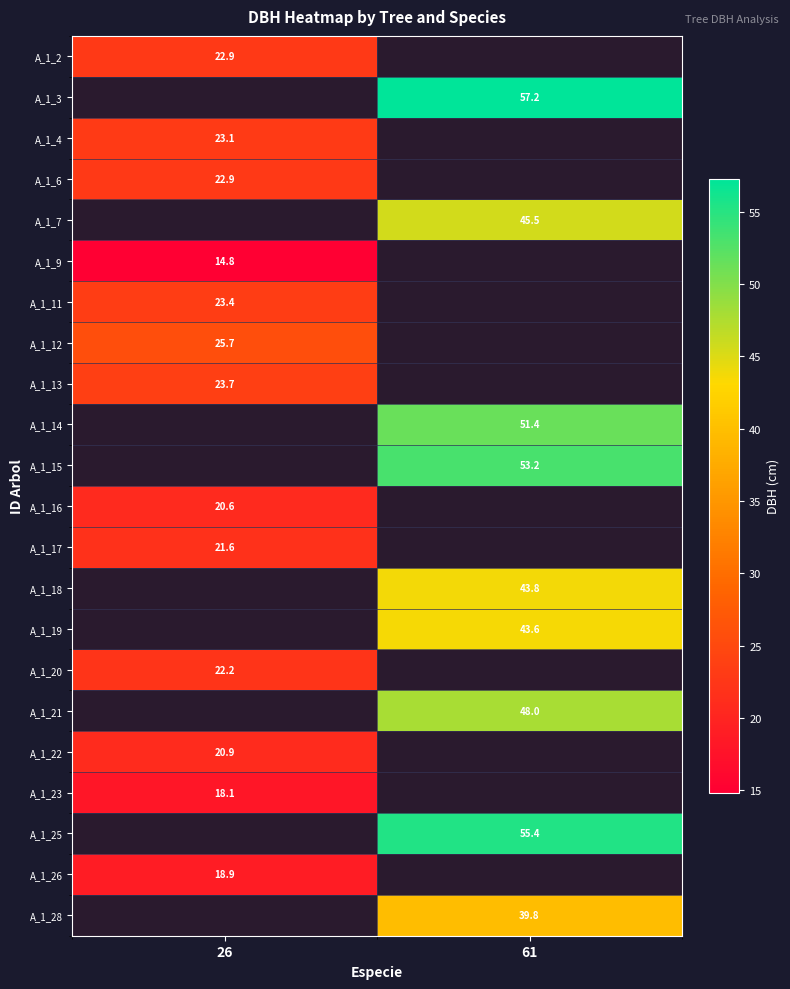

What is the maximum value shown in the chart?

57.2